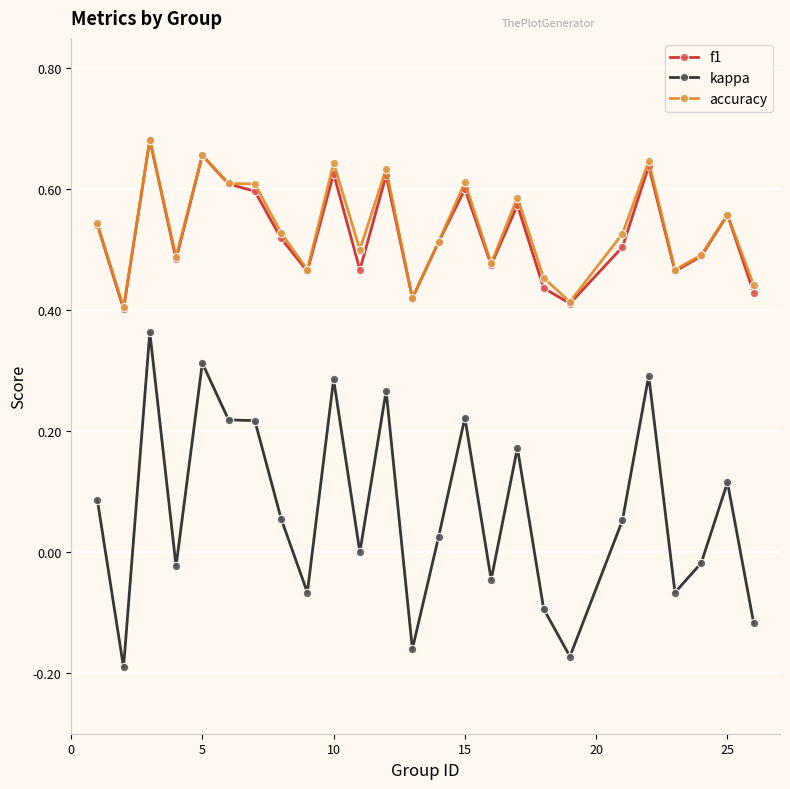

True or false: accuracy and kappa intersect in this chart.

False